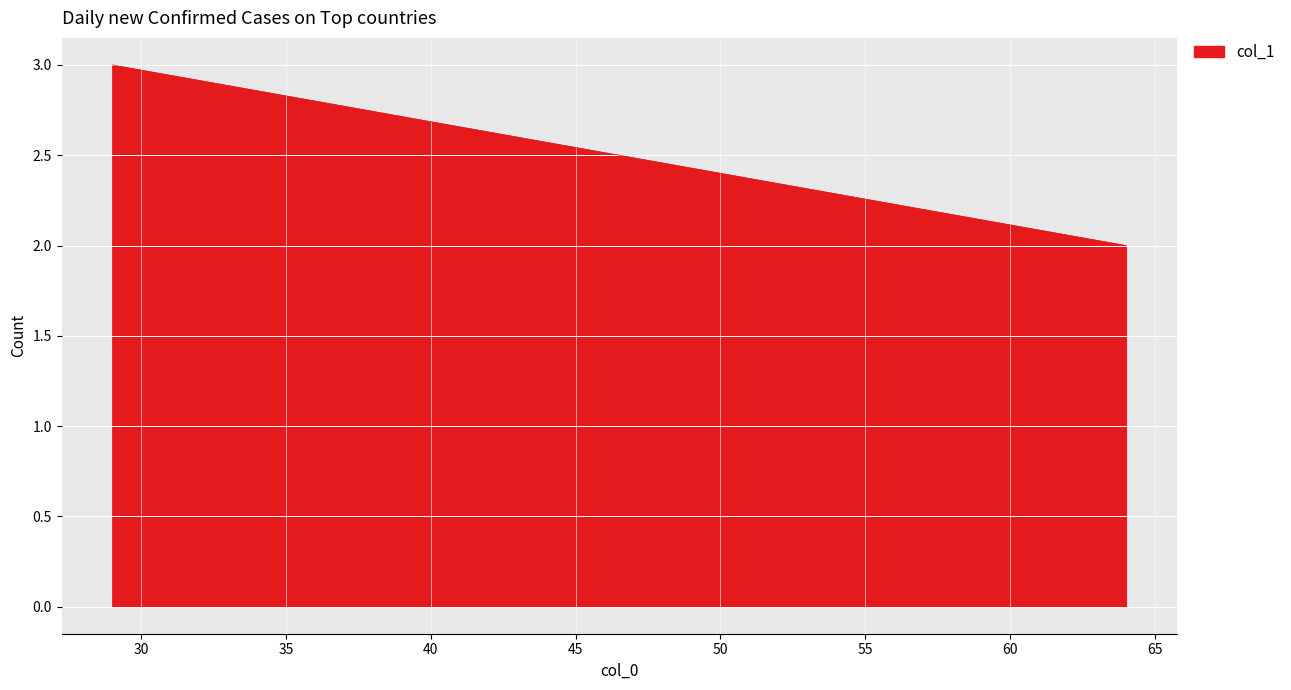

How many lines are shown in the chart?

1